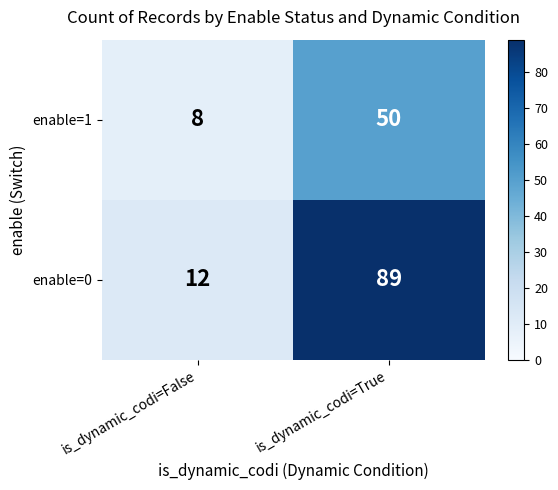

Reading right to left, transcribe all the data shown in this chart.

enable=1: is_dynamic_codi=True=50	is_dynamic_codi=False=8
enable=0: is_dynamic_codi=True=89	is_dynamic_codi=False=12